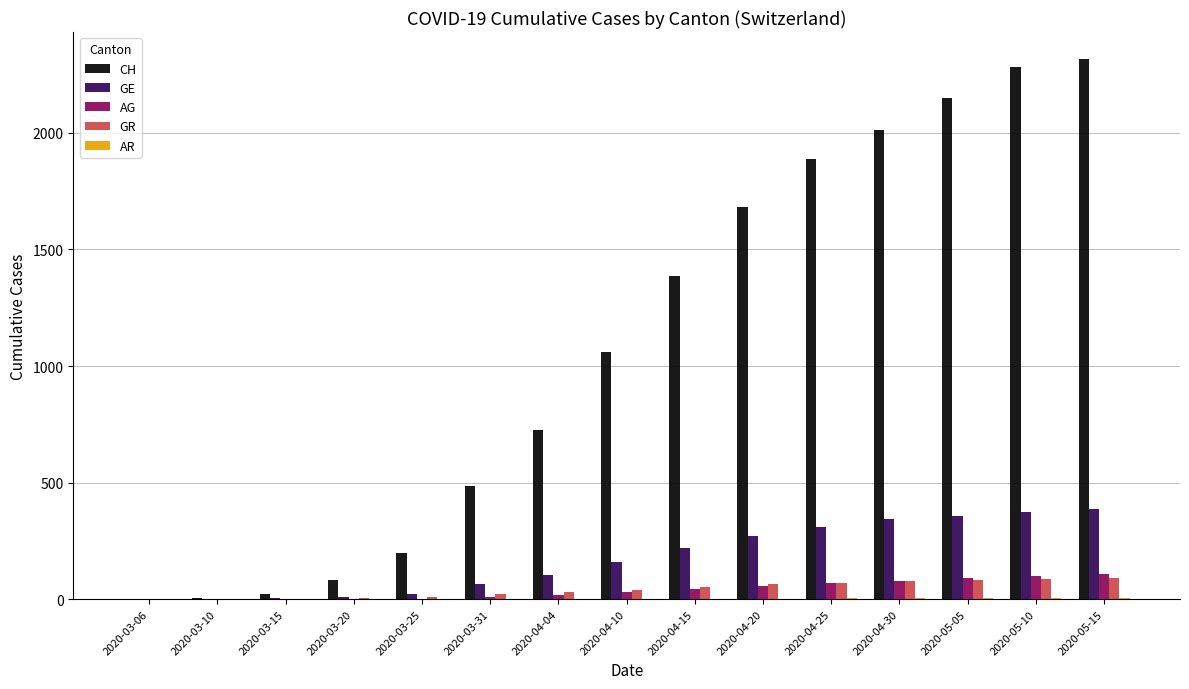

What is the total value across all series at 2020-03-31?

586